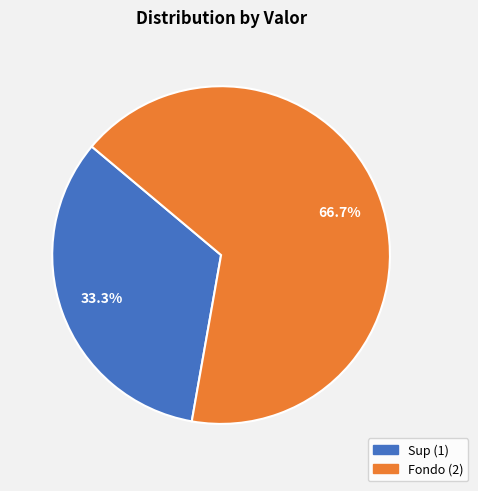

To the nearest percent, what is the difference between the Sup and Fondo slice percentages?

33%